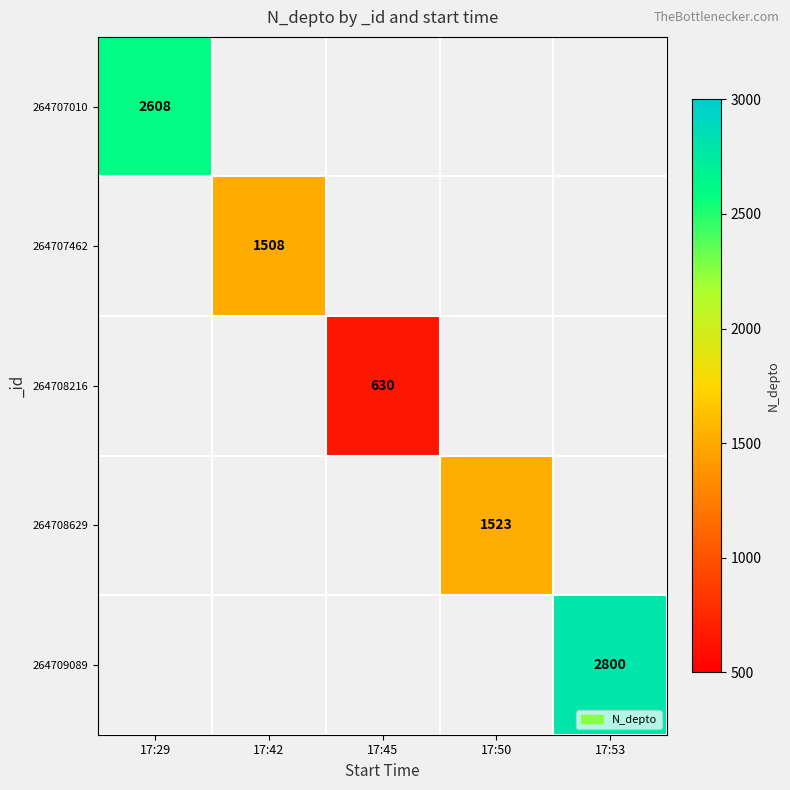

The 264707462 series shows 930 at 17:42. True or false?

False